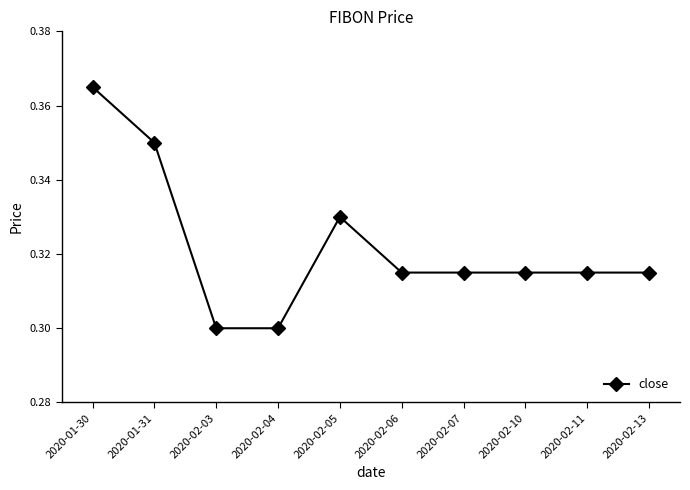

Between 2020-02-04 and 2020-02-11, which is larger?

2020-02-11